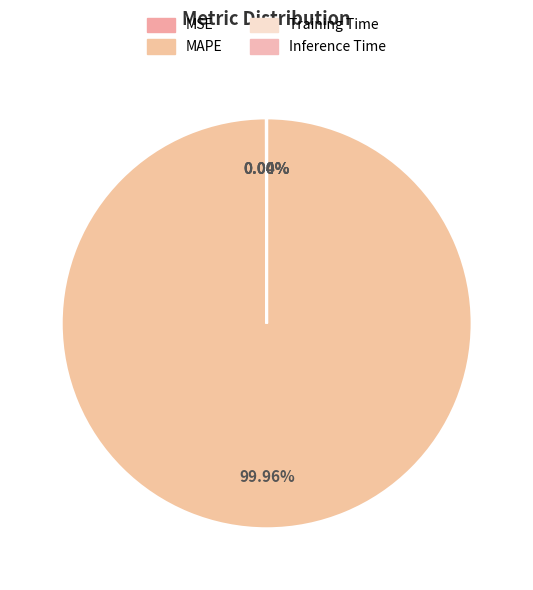

Does MAPE represent more than half of the total?

Yes